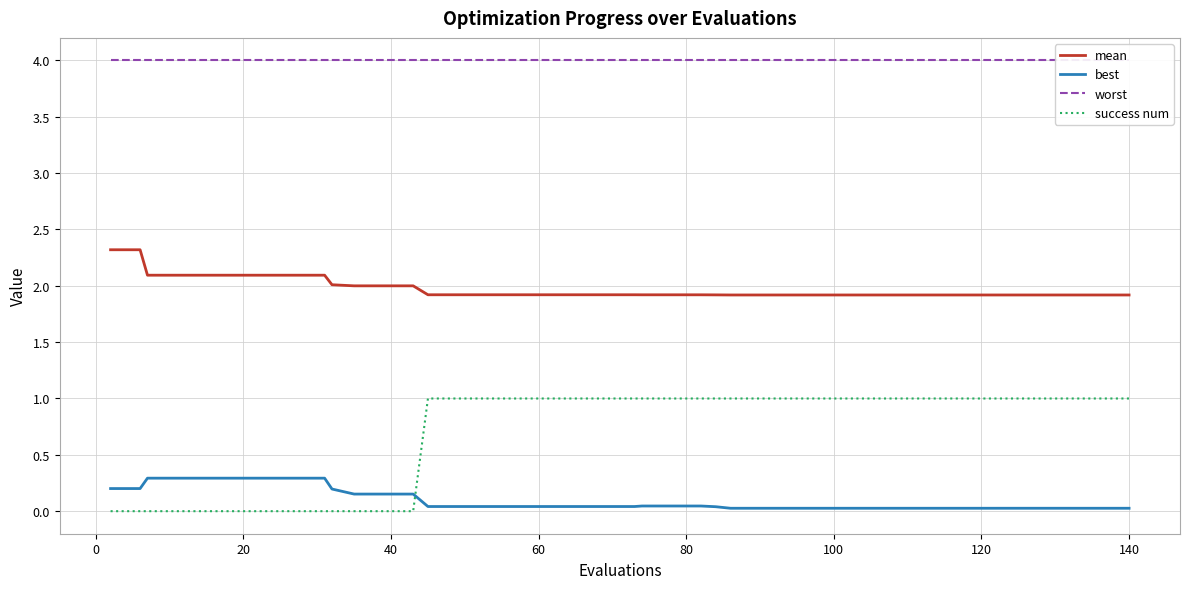

What is the difference between the maximum and minimum values in the mean series?

0.4